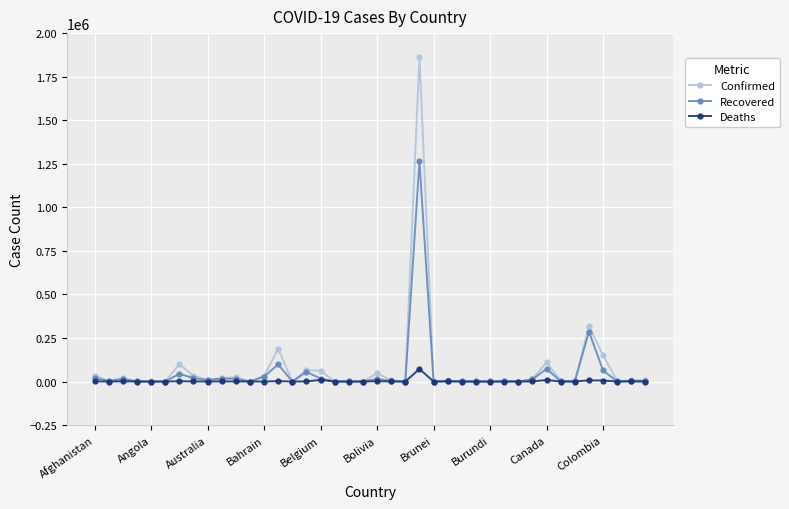

What is the maximum value for Recovered?

1264843